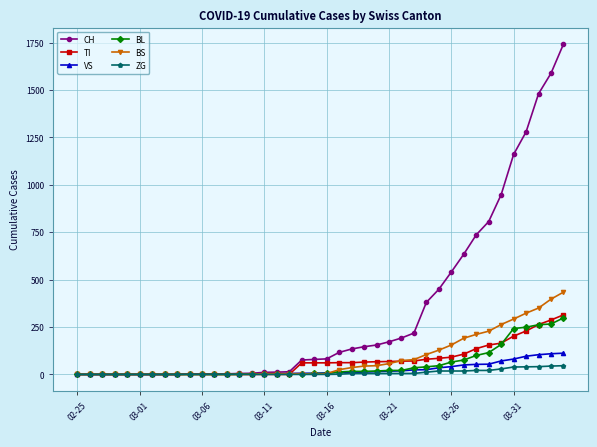

Which series has the widest spread of values?

CH